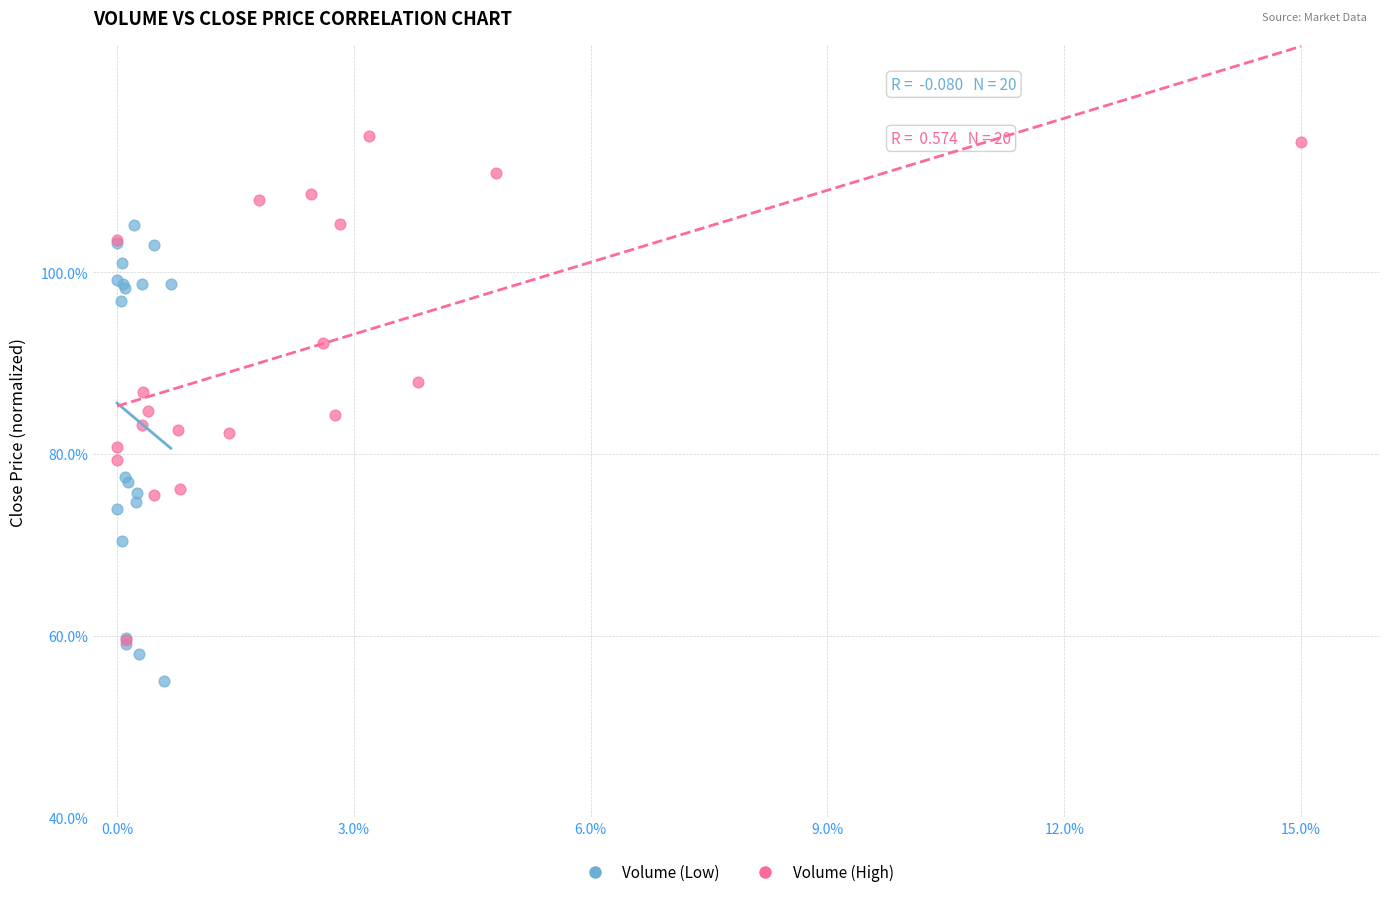

Which series reaches the minimum Y coordinate?

Volume (Low)